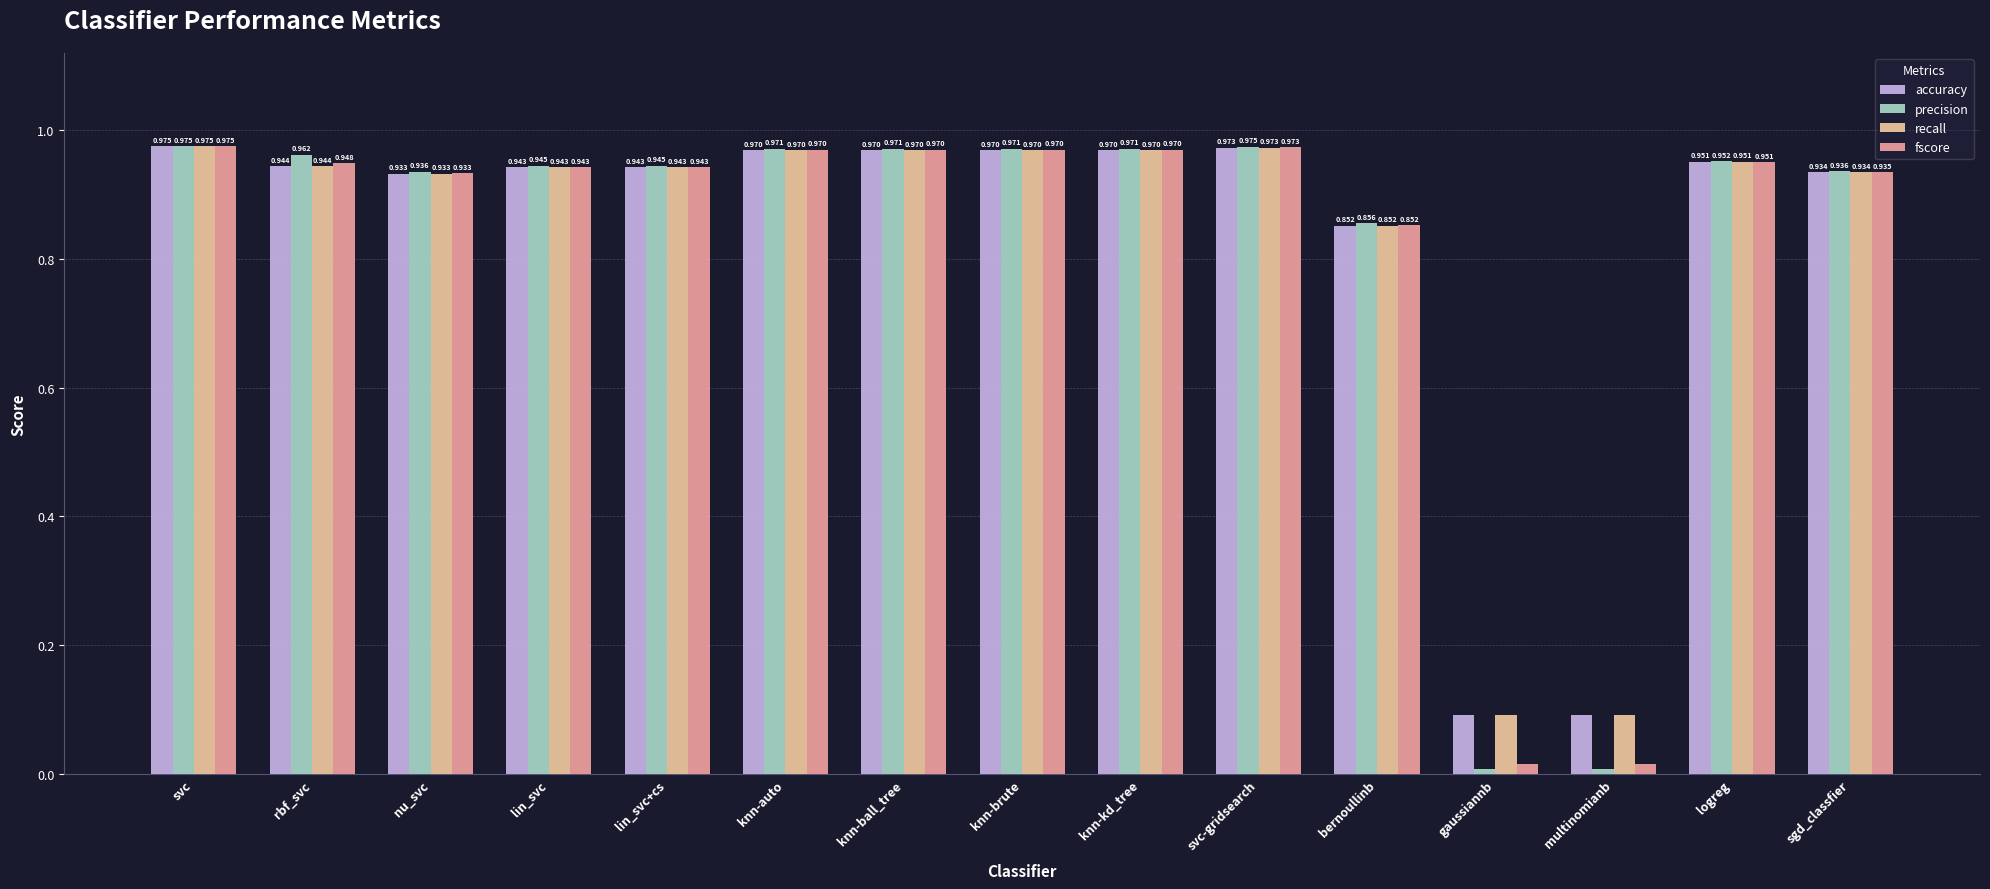

What is the label of the 13th bar from the right?

nu_svc